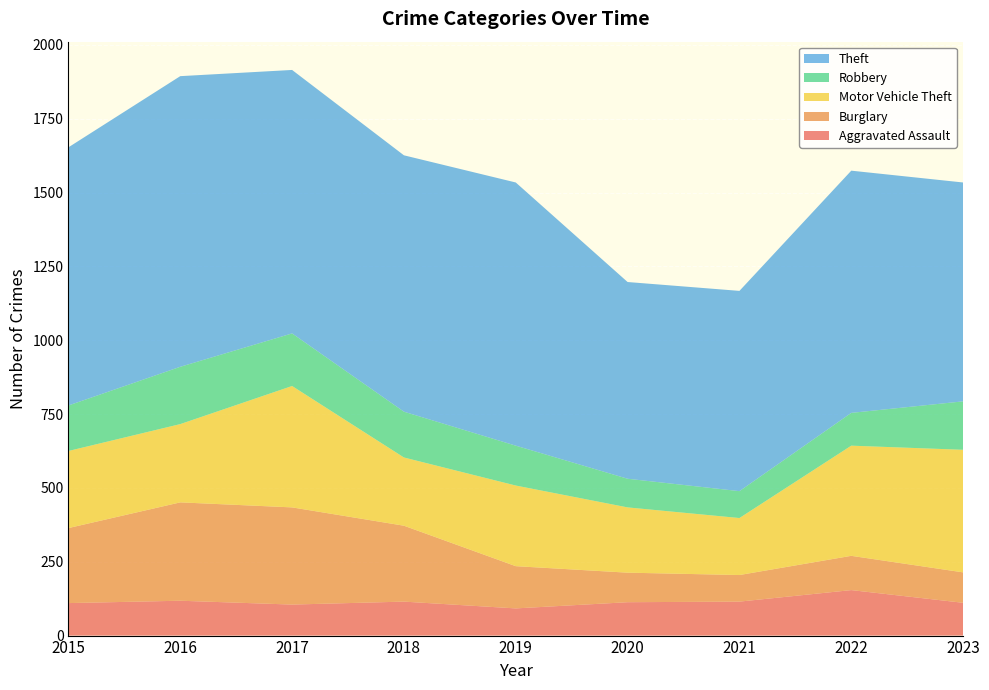

Reading left to right, what are all the values shown in this chart?

Aggravated Assault: 2015=110	2016=118	2017=105	2018=115	2019=92	2020=113	2021=115	2022=154	2023=111
Burglary: 2015=254	2016=333	2017=329	2018=257	2019=143	2020=100	2021=90	2022=116	2023=103
Motor Vehicle Theft: 2015=261	2016=265	2017=411	2018=231	2019=273	2020=221	2021=193	2022=373	2023=415
Robbery: 2015=154	2016=194	2017=178	2018=155	2019=135	2020=97	2021=91	2022=111	2023=164
Theft: 2015=874	2016=984	2017=892	2018=868	2019=891	2020=666	2021=678	2022=820	2023=741